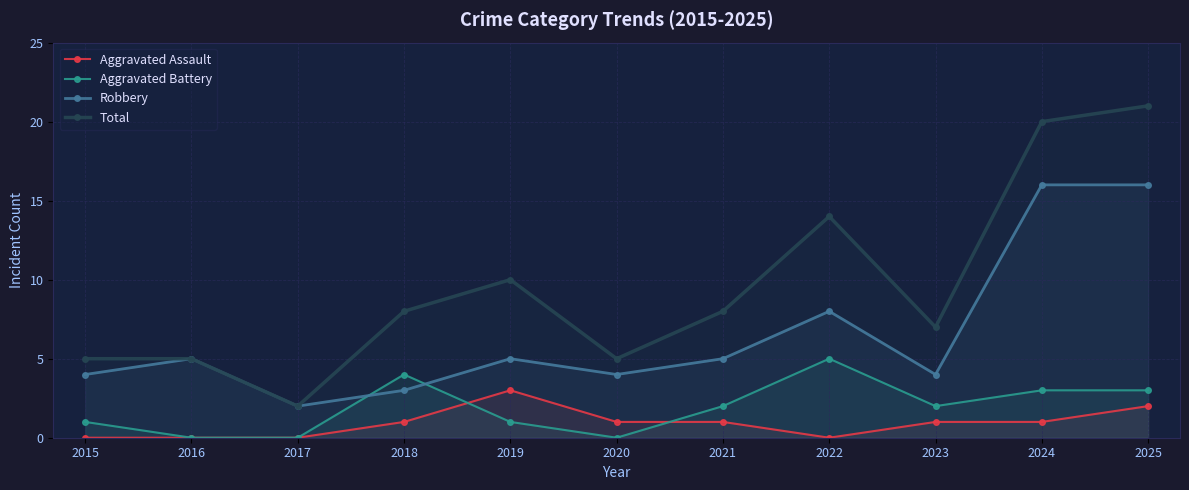

At which category does Robbery reach its first local peak?

2016